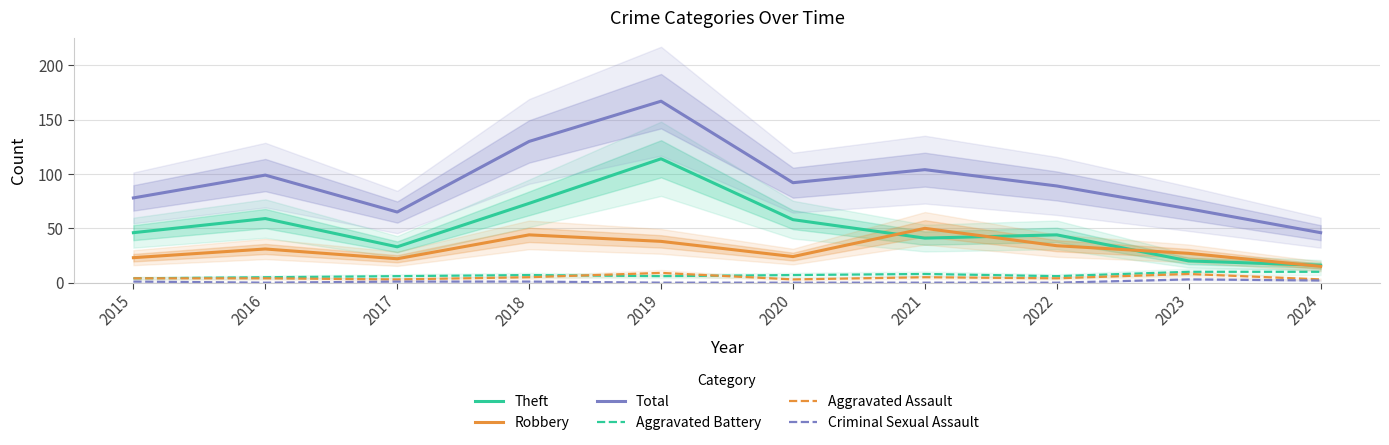

Is this an area chart (filled region under the line)?

No